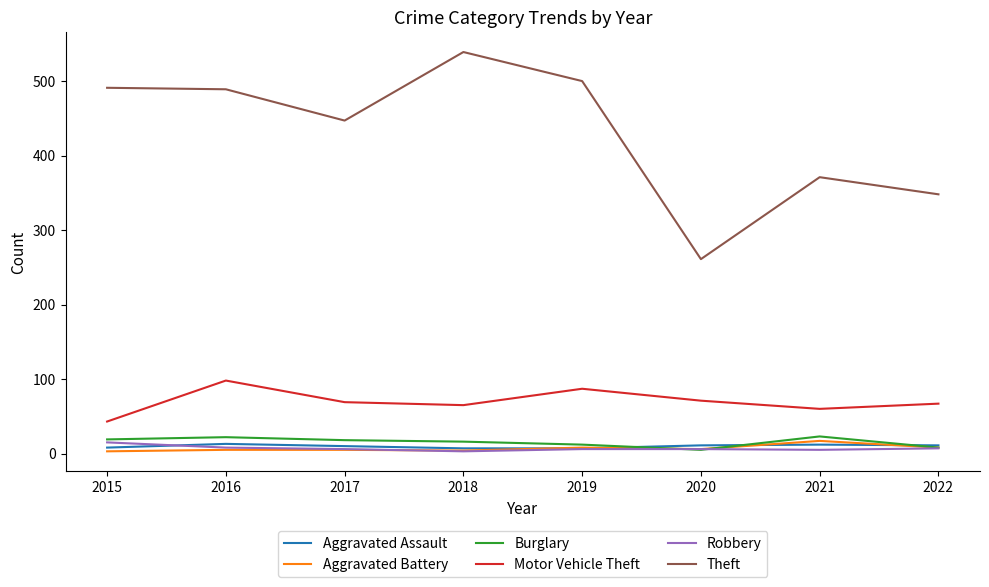

Which series has the largest range (max minus min)?

Theft